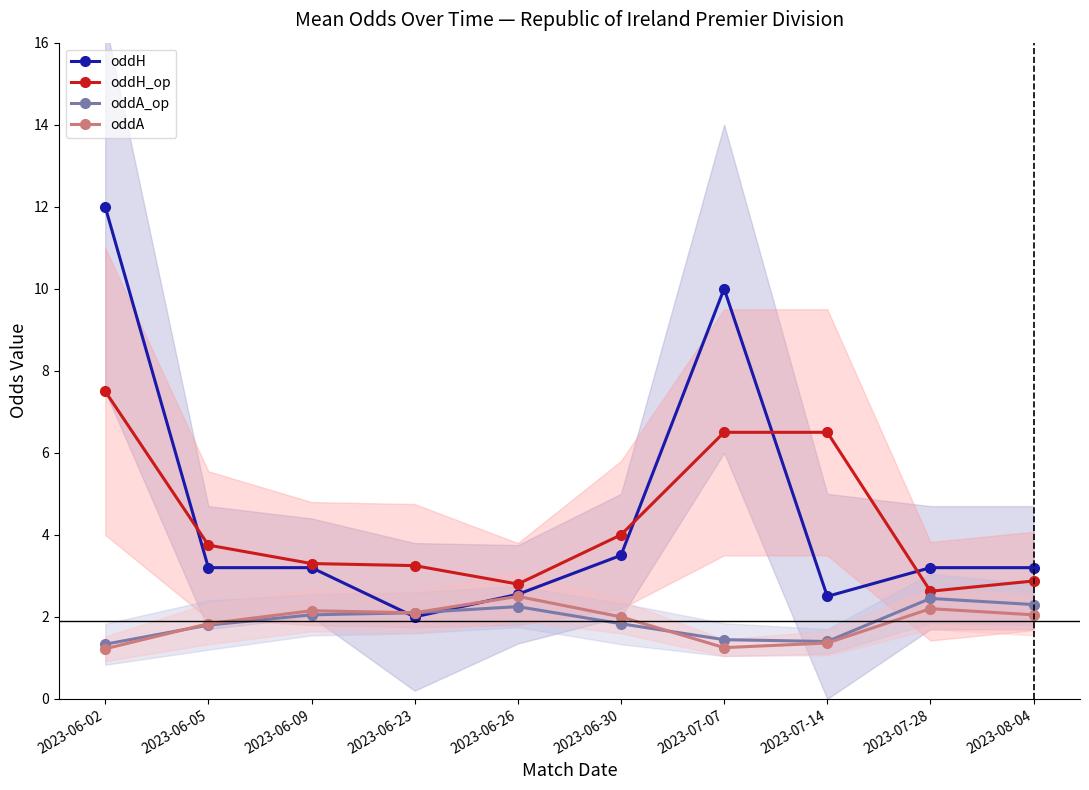

True or false: oddH_op and oddA intersect in this chart.

False